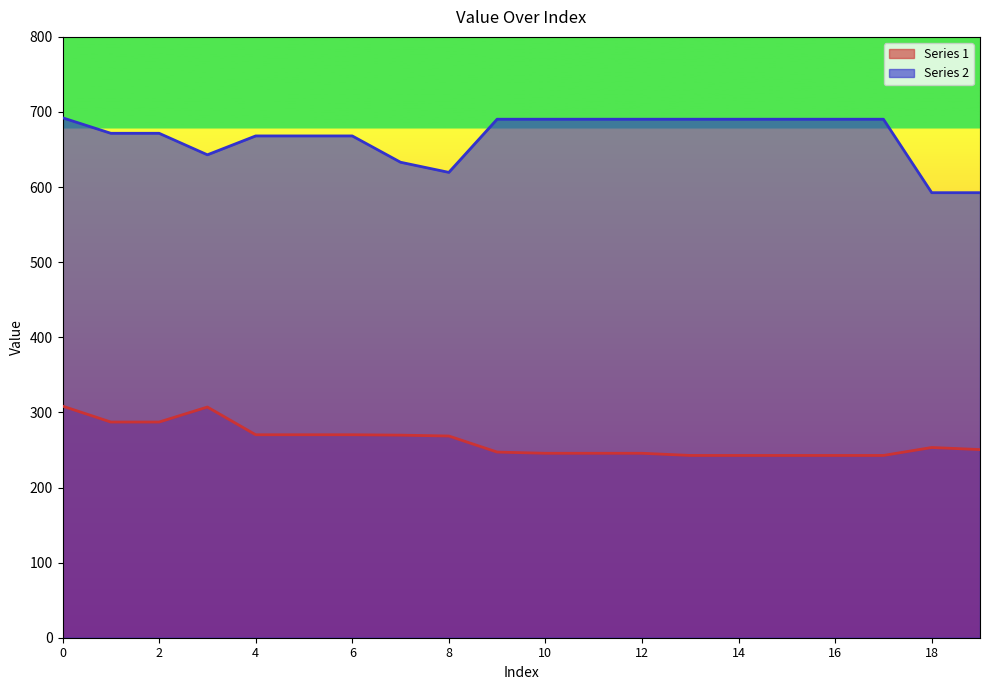

Reading left to right, extract all data points from this chart.

Series 1: 308.4	287.2	287.2	307.2	270.2	270.2	270.2	269.7	268.6	247.2	245.6	245.6	245.6	242.7	242.7	242.7	242.7	242.7	253.3	250.5
Series 2: 692.3	671.6	671.6	643.0	668.1	668.1	668.1	633.1	619.6	690.4	690.4	690.4	690.4	690.4	690.4	690.4	690.4	690.4	592.6	592.6